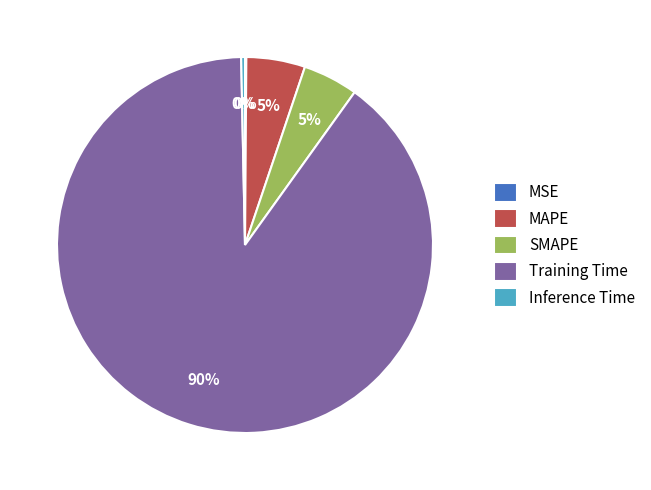

What percentage is the Training Time slice, to the nearest percent?

90%